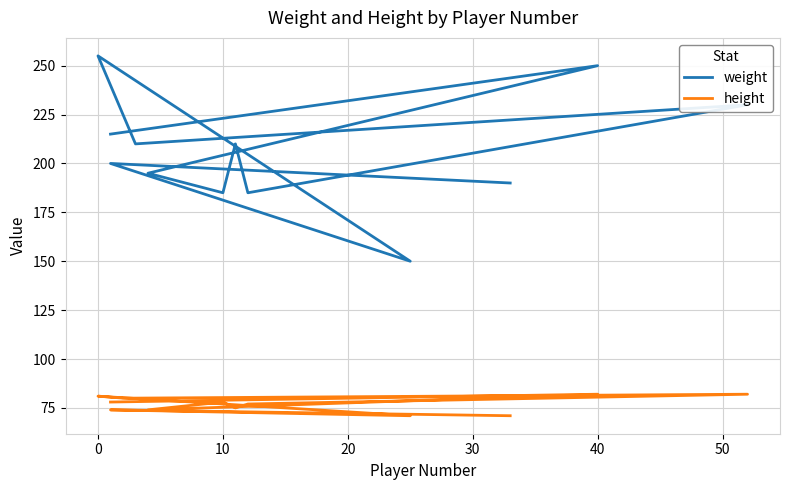

What are all the series names shown in the legend?

weight, height